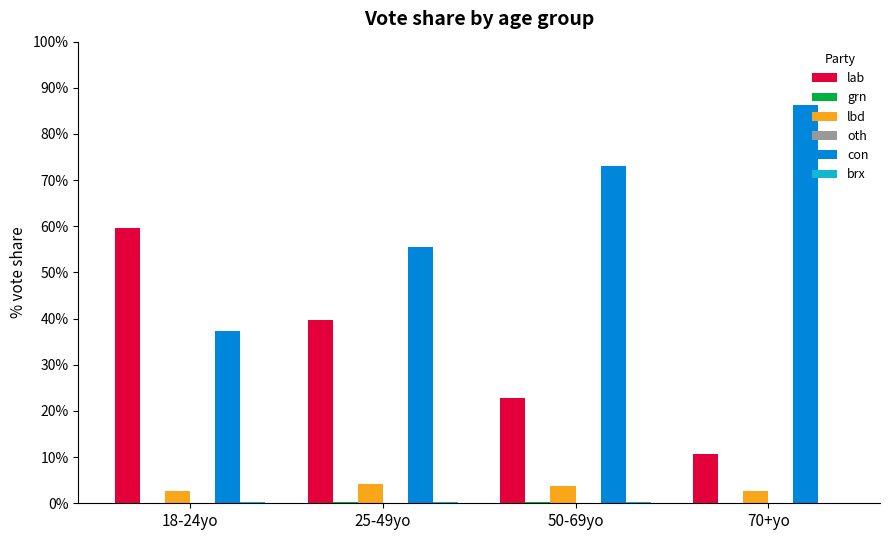

Are the bars horizontal?

No